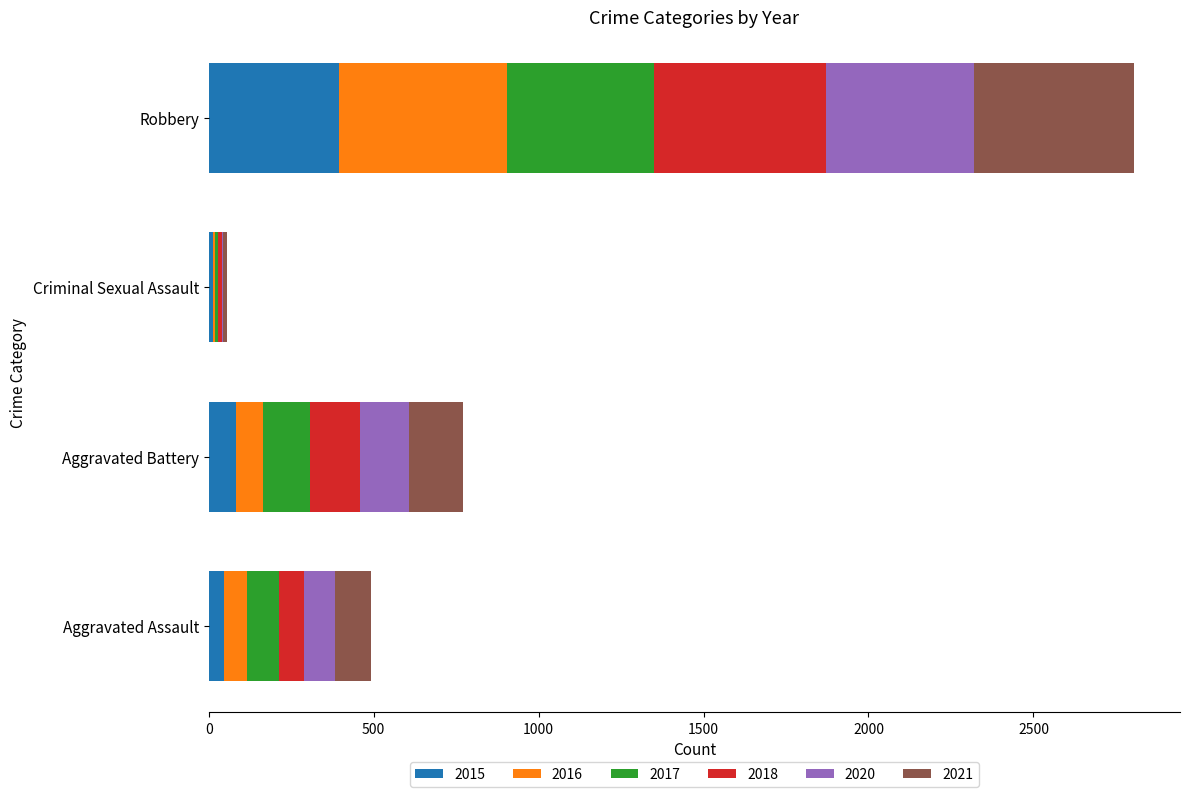

Is it true that 2015 equals 395 at Robbery?

True